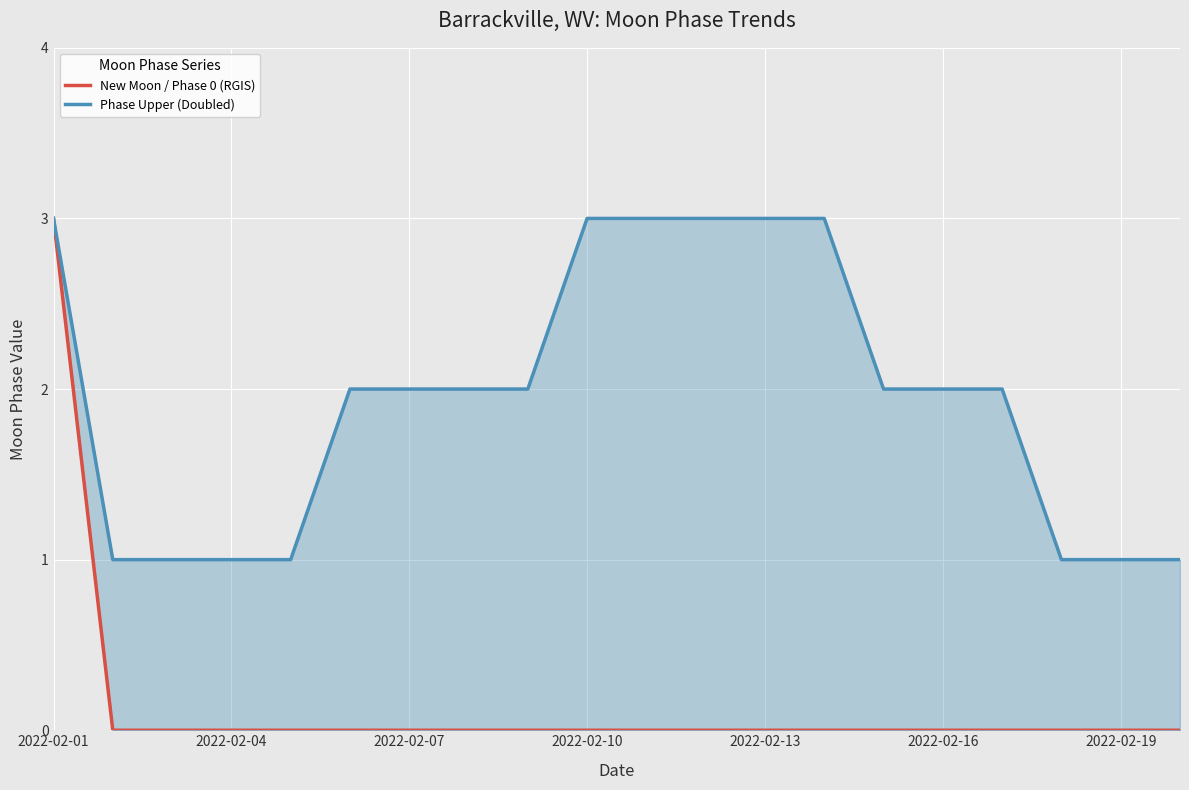

Rank the series by their average value, from highest to lowest.

Phase Upper (Doubled), New Moon / Phase 0 (RGIS)